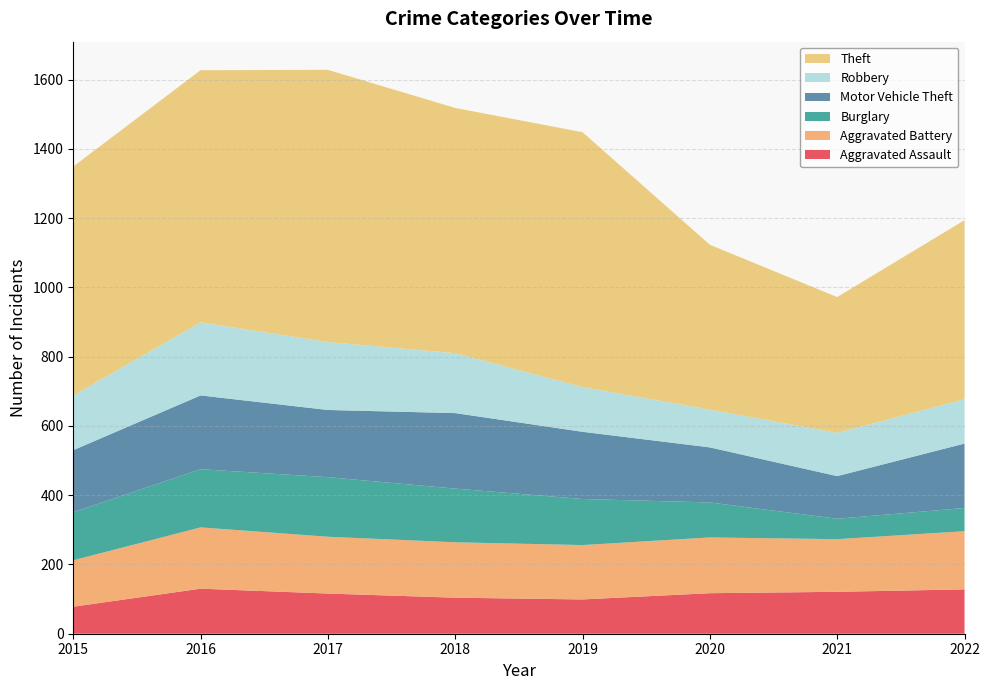

Reading left to right, extract all data points from this chart.

Aggravated Assault: 2015=78	2016=130	2017=116	2018=104	2019=99	2020=117	2021=121	2022=128
Aggravated Battery: 2015=134	2016=177	2017=164	2018=160	2019=157	2020=161	2021=152	2022=168
Burglary: 2015=139	2016=168	2017=172	2018=155	2019=133	2020=101	2021=59	2022=67
Motor Vehicle Theft: 2015=179	2016=213	2017=194	2018=218	2019=194	2020=159	2021=123	2022=186
Robbery: 2015=158	2016=211	2017=196	2018=173	2019=129	2020=109	2021=125	2022=128
Theft: 2015=661	2016=728	2017=786	2018=708	2019=736	2020=476	2021=392	2022=517